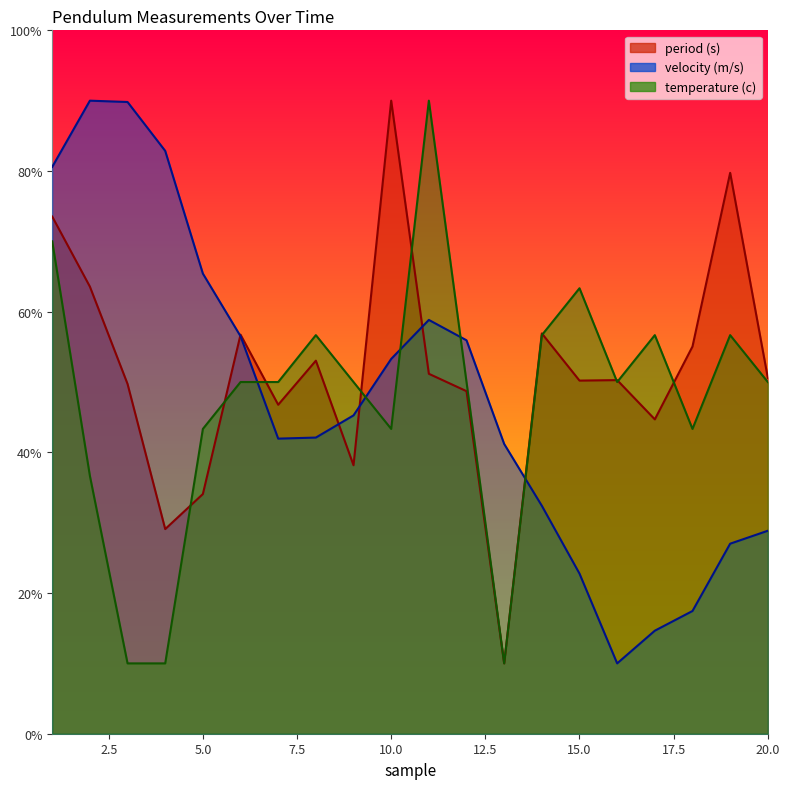

Between 12 and 14, which series saw the biggest shift?

velocity (m/s)